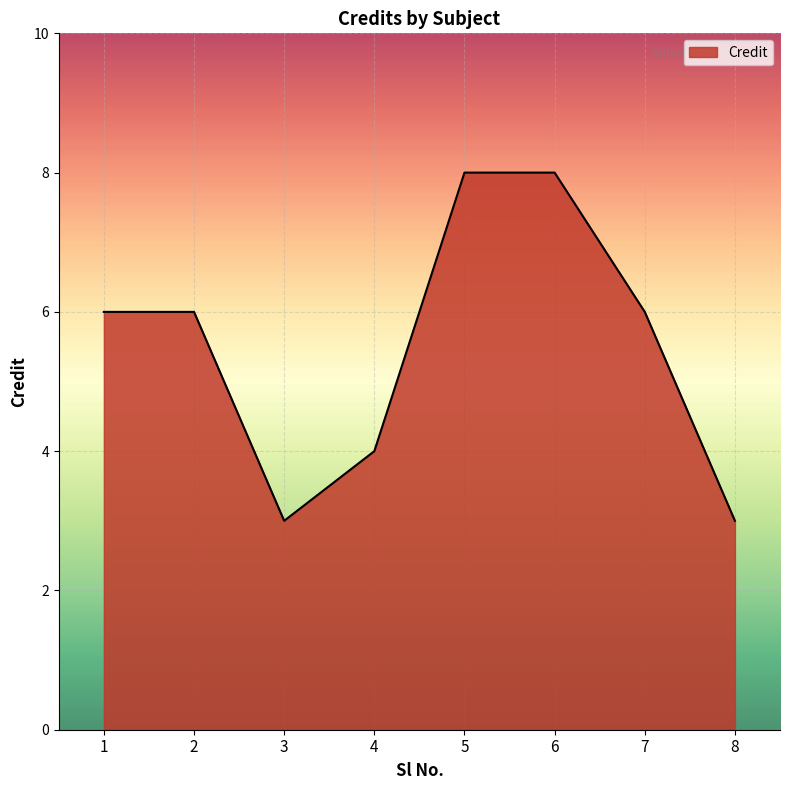

What is the maximum value shown in the chart?

8